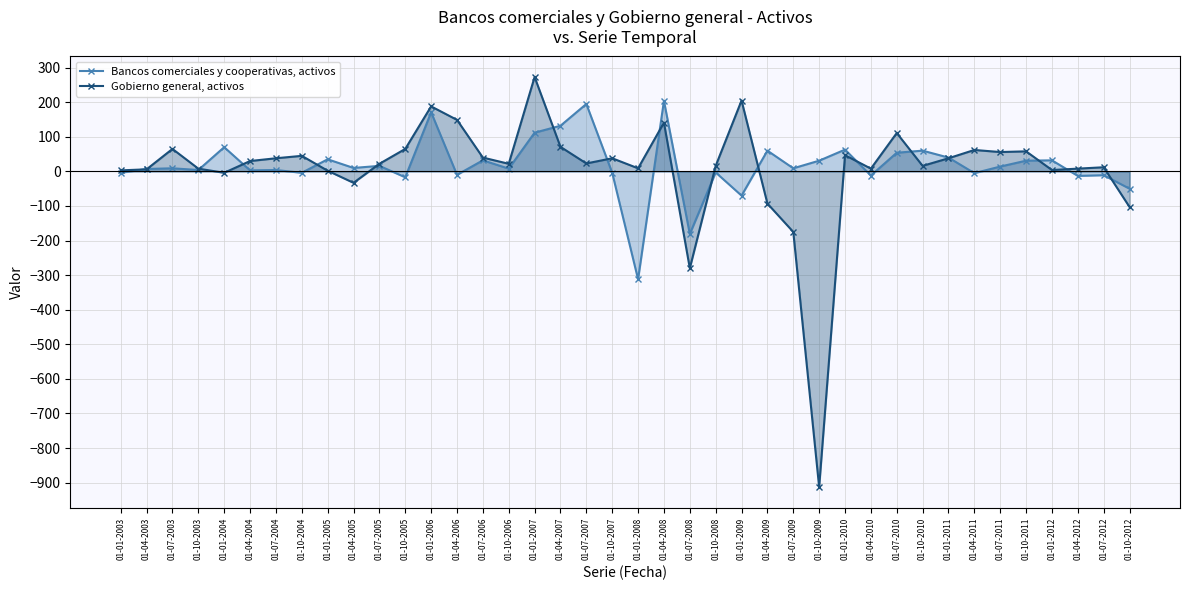

What are all the series names shown in the legend?

Bancos comerciales y cooperativas, activos, Gobierno general, activos